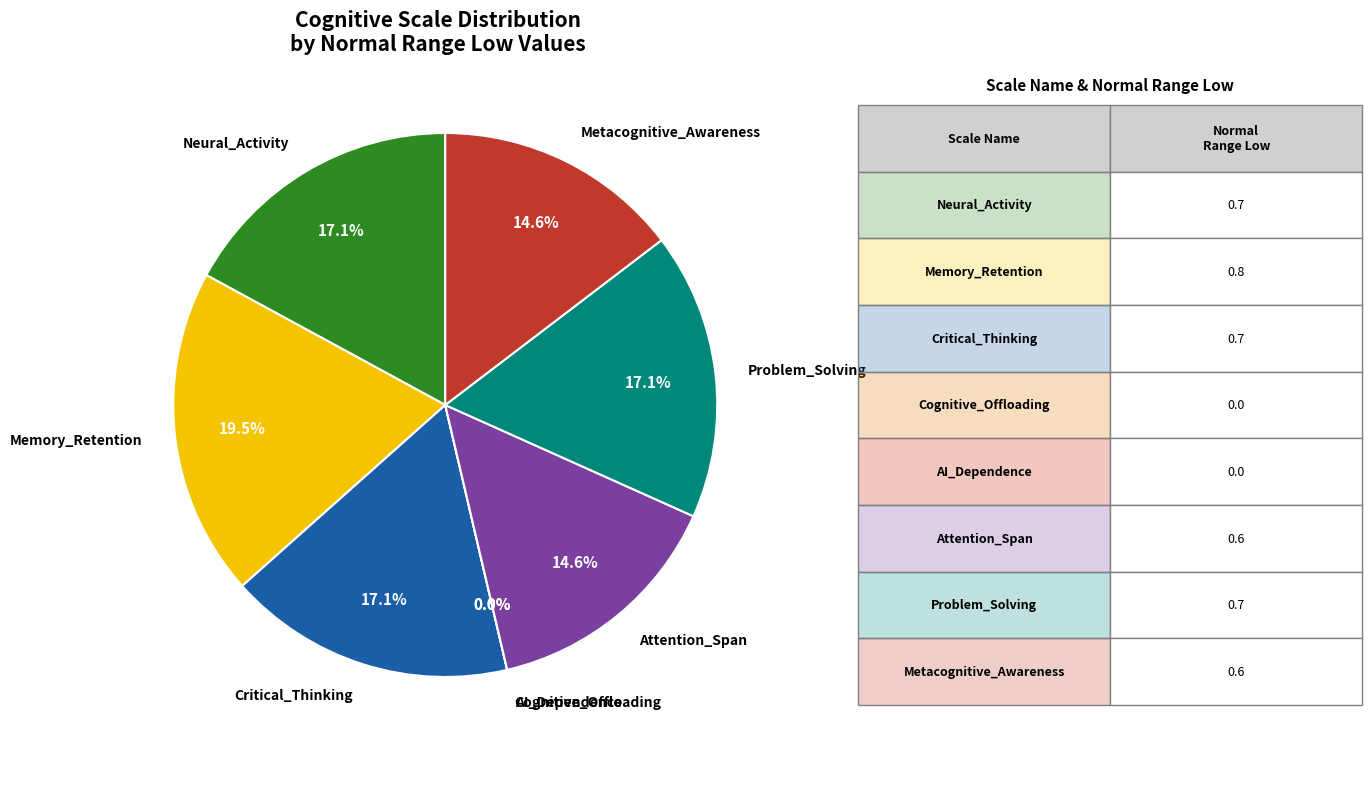

To the nearest percent, what is the difference between the largest and smallest slice percentages?

20%